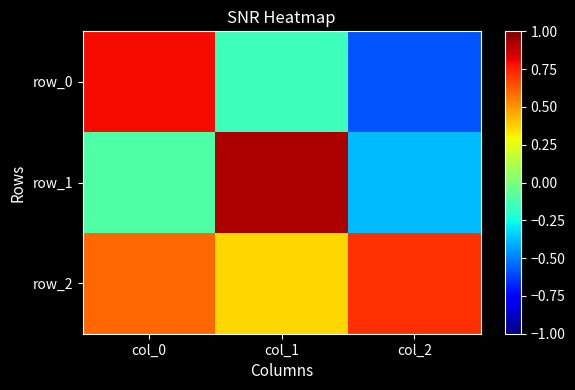

Reading left to right, what are all the values shown in this chart?

row_0: 0.8	-0.2	-0.6
row_1: -0.1	0.9	-0.4
row_2: 0.6	0.4	0.7